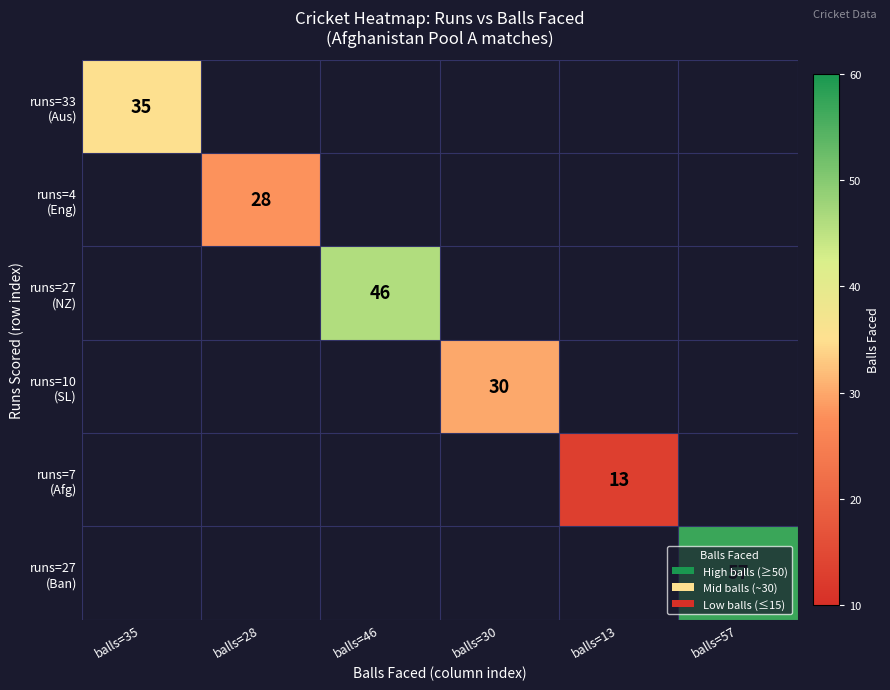

Which category has the highest value across all series?

balls=57